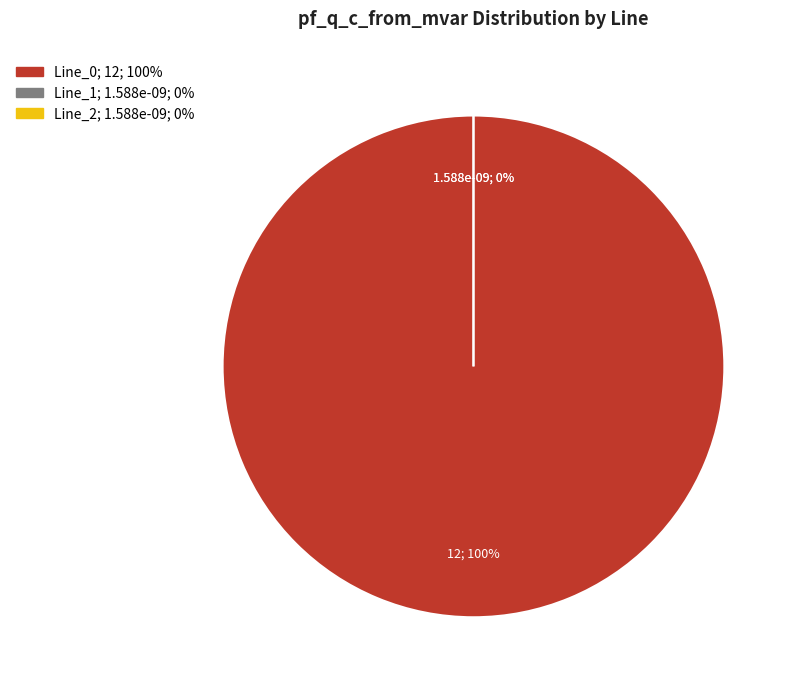

To the nearest percent, what is the average slice percentage?

33%